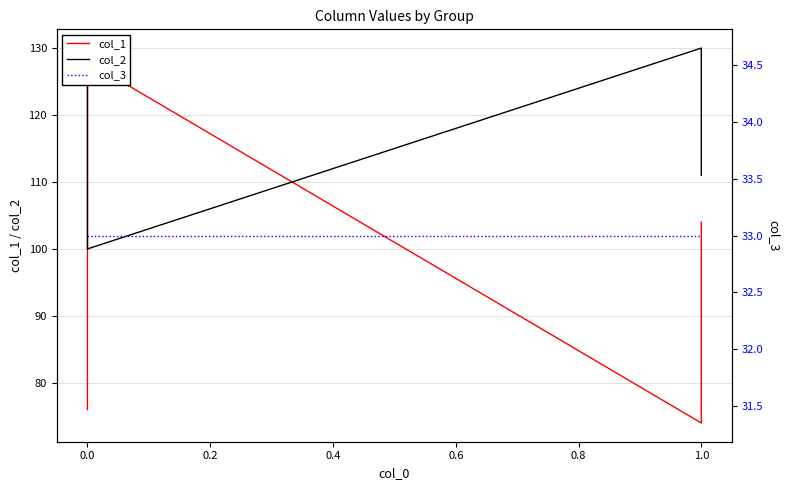

True or false: col_3 and col_1 cross at least once.

False